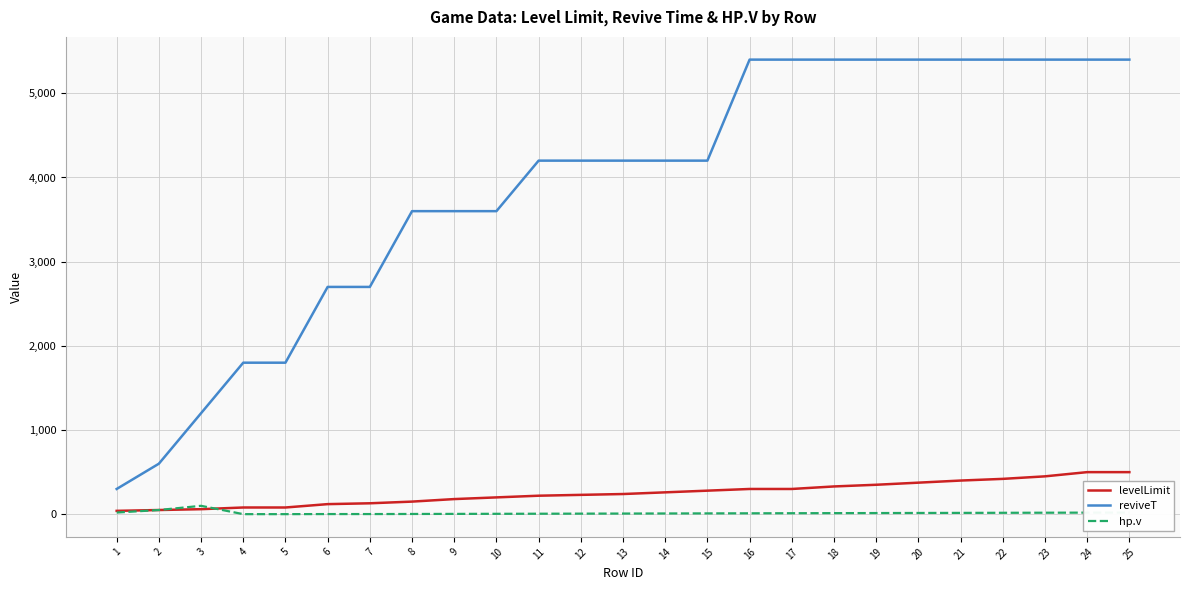

Which series has the largest range (max minus min)?

reviveT